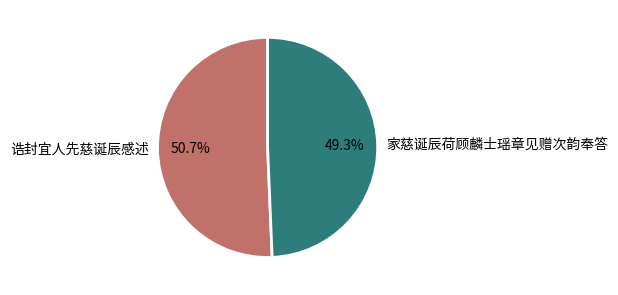

What is the majority slice?

诰封宜人先慈诞辰感述